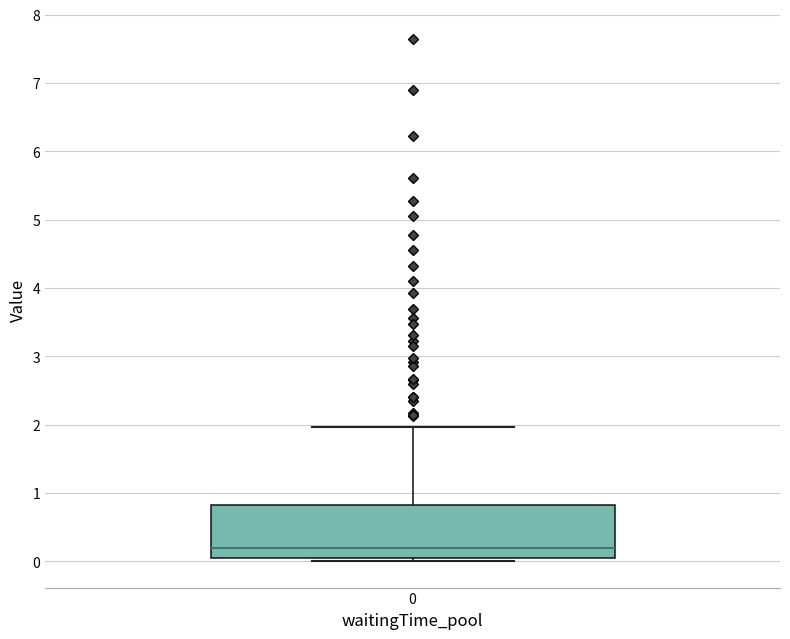

Where does the upper whisker of the box at x = 0 end on the y-axis? The values are not printed on the chart, so give them approximately, as read against the axis.

2.0